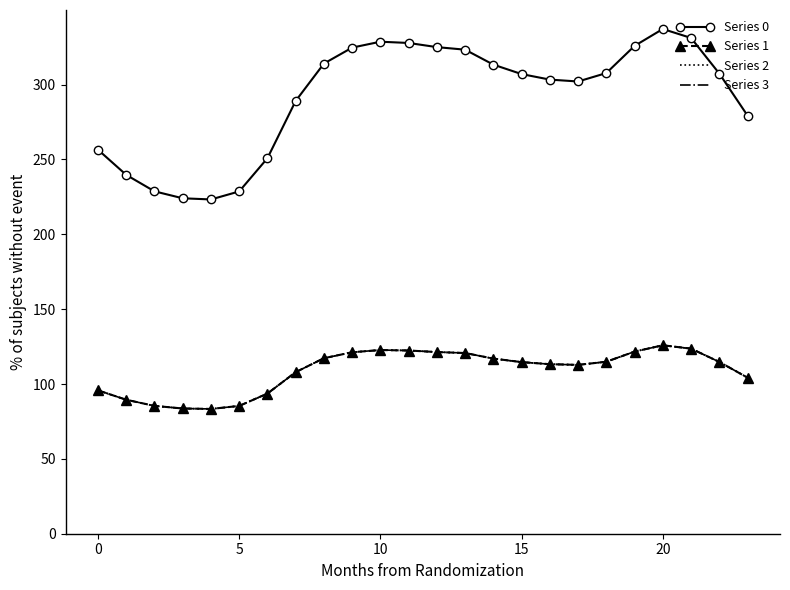

Does the chart have visible grid lines?

No